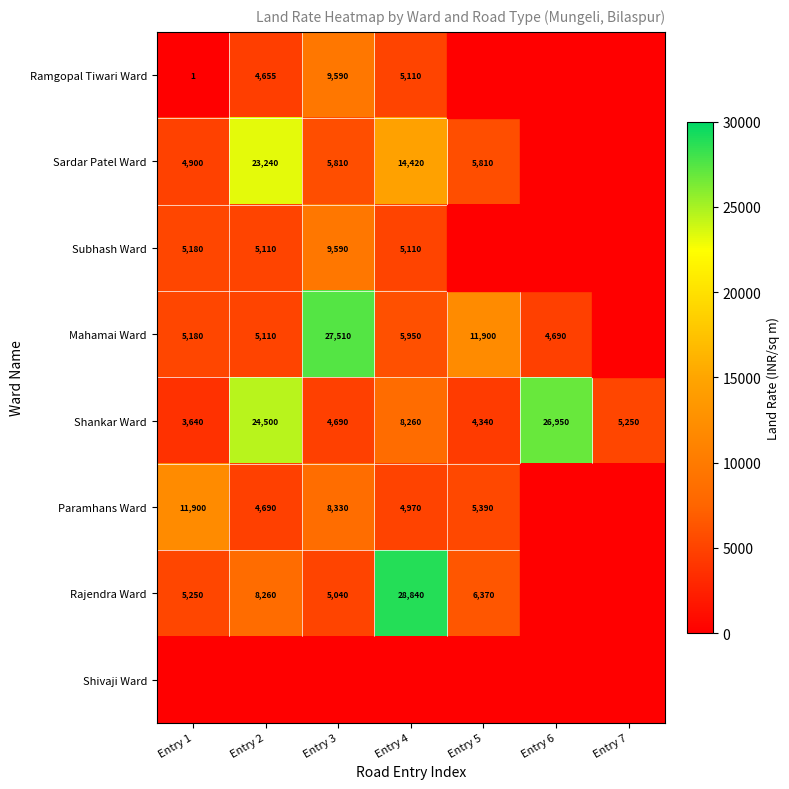

The Sardar Patel Ward series shows 23240 at Entry 2. True or false?

True